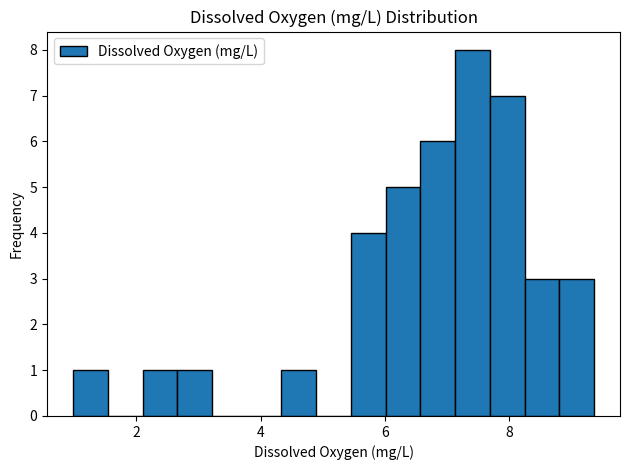

Read against the x-axis, roughly where is the centre of the tallest bar?

7.4